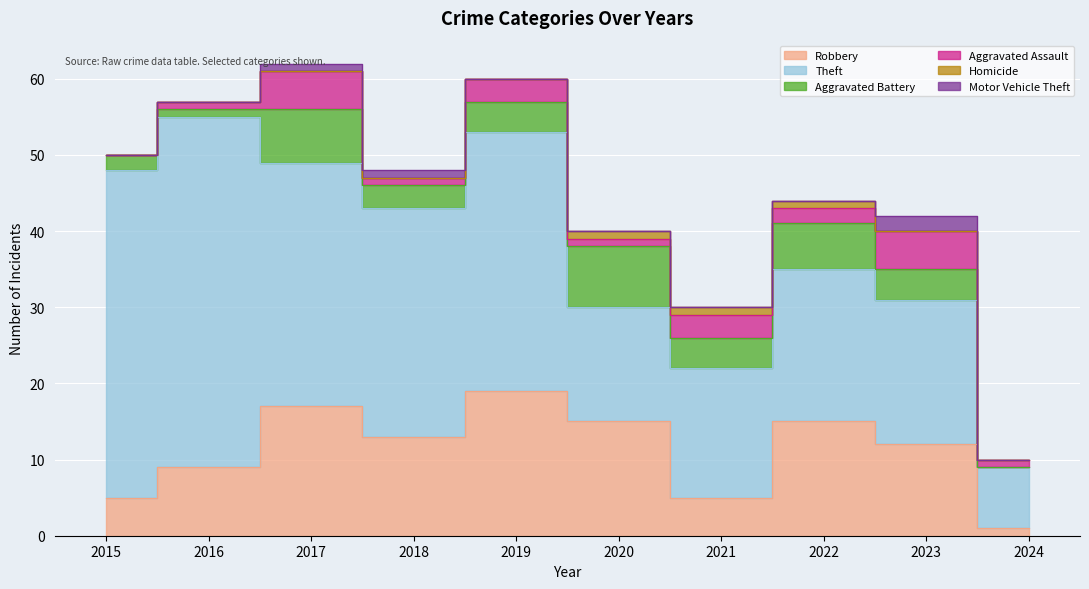

At which label does Aggravated Assault first exceed 2?

2017